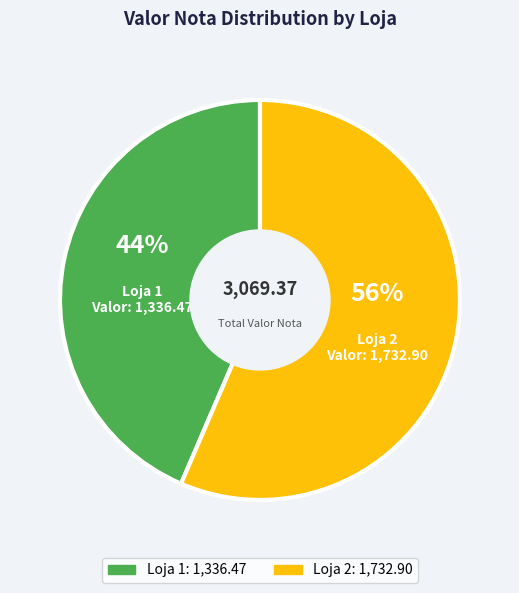

Combined, do Loja 1 and Loja 2 account for over 50%?

Yes